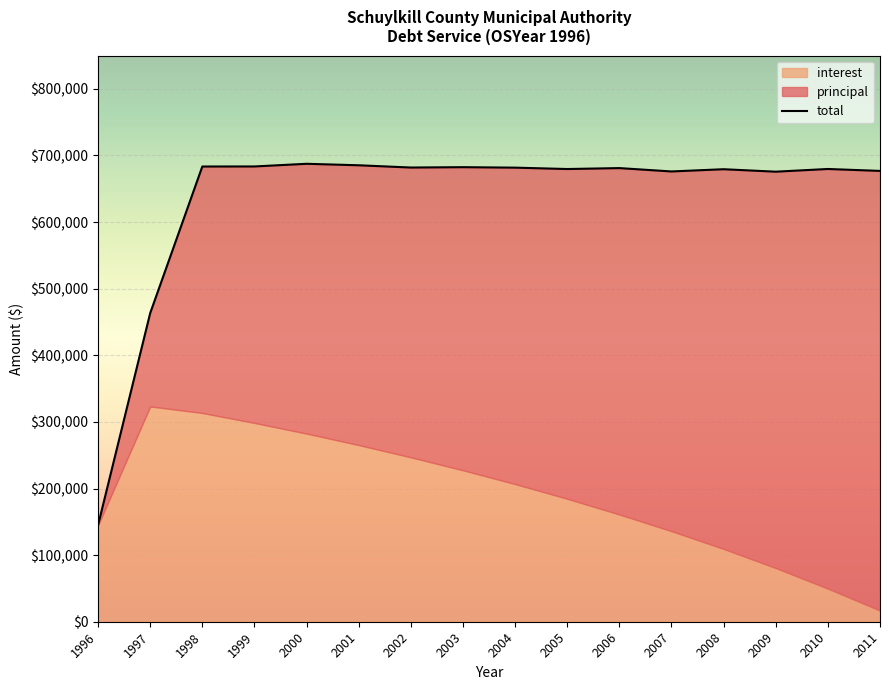

Rank the categories by value from highest to lowest.

2000, 2001, 1999, 1998, 2003, 2002, 2004, 2006, 2010, 2005, 2008, 2011, 2007, 2009, 1997, 1996